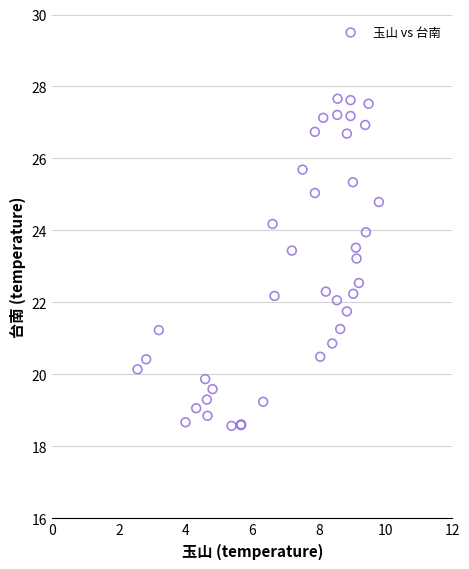

What Y value in the scatter plot is closest to 23?

23.2